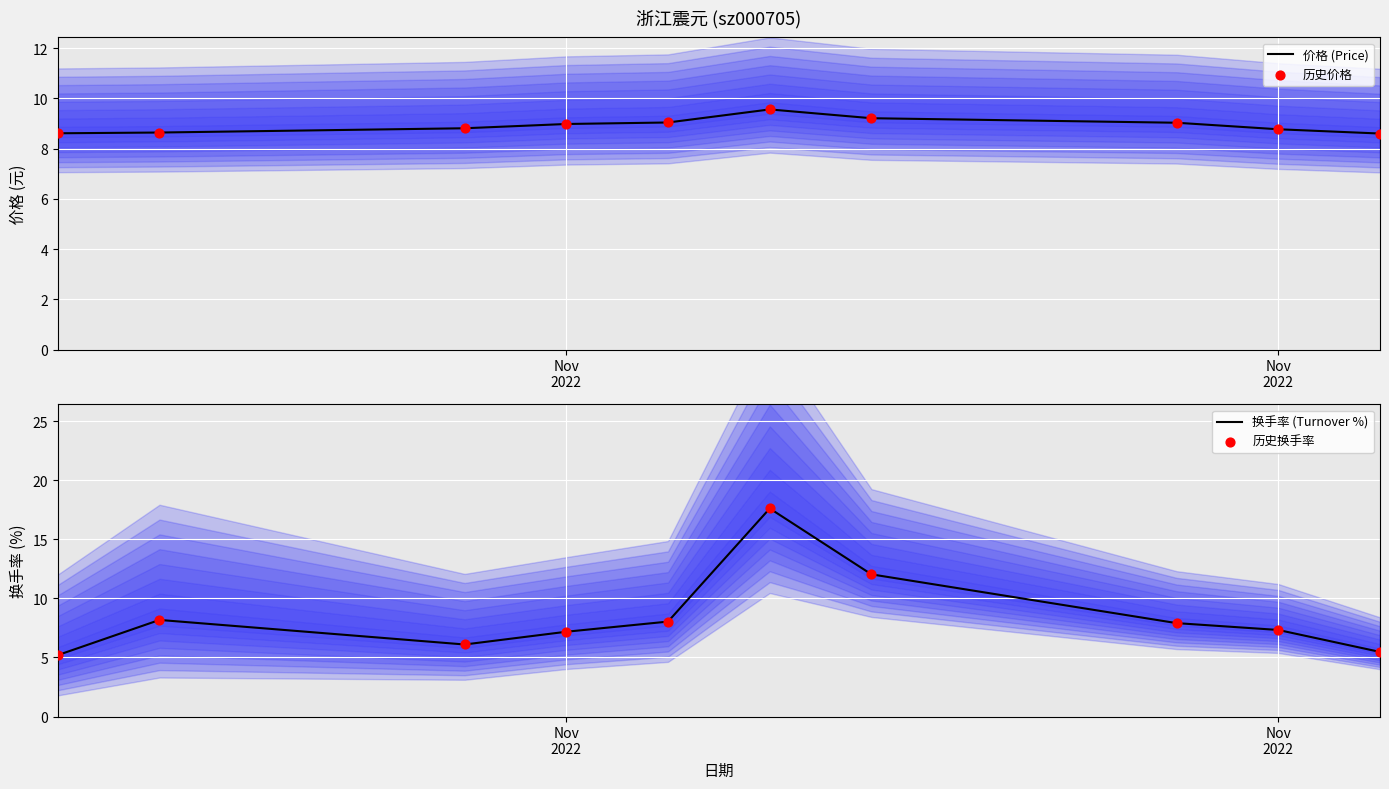

Which series reaches the maximum Y coordinate?

换手率 (Turnover %)